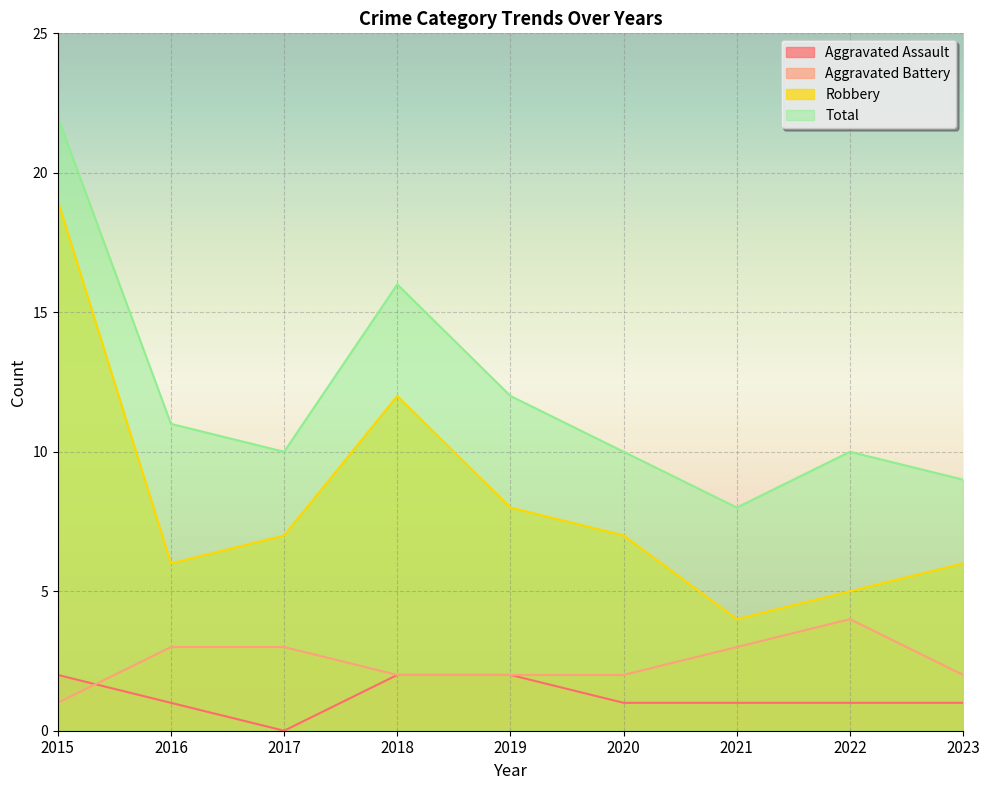

What is the average value of the Aggravated Battery series?

2